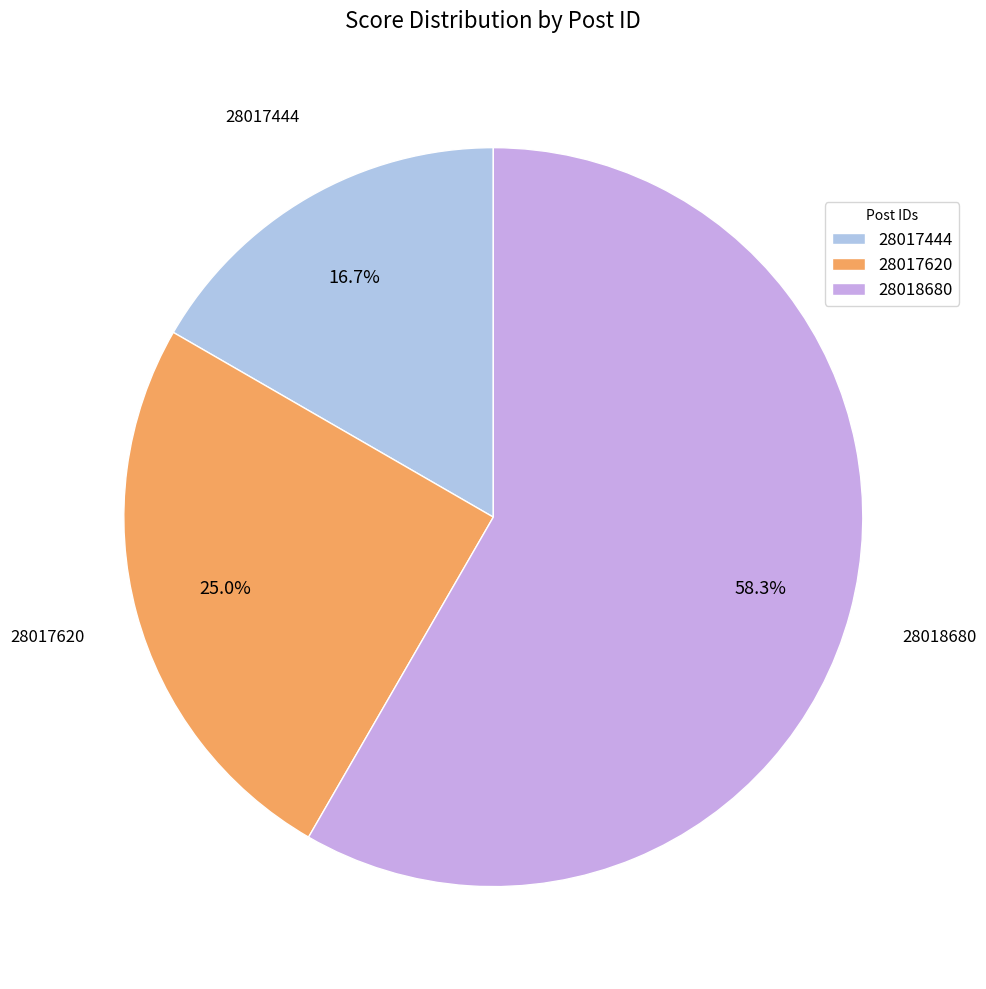

To the nearest percent, what is the average slice percentage?

33%